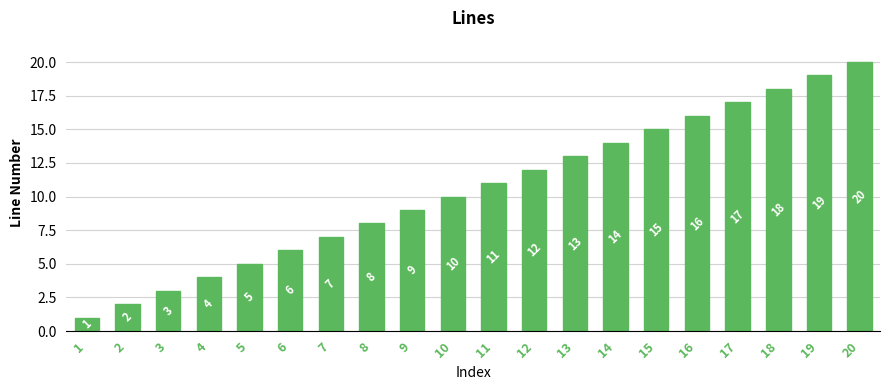

How many bars are there in total?

20